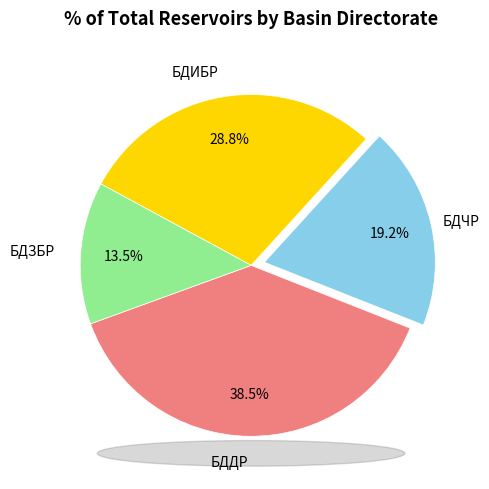

Between БДИБР and БДЧР, which is larger?

БДИБР